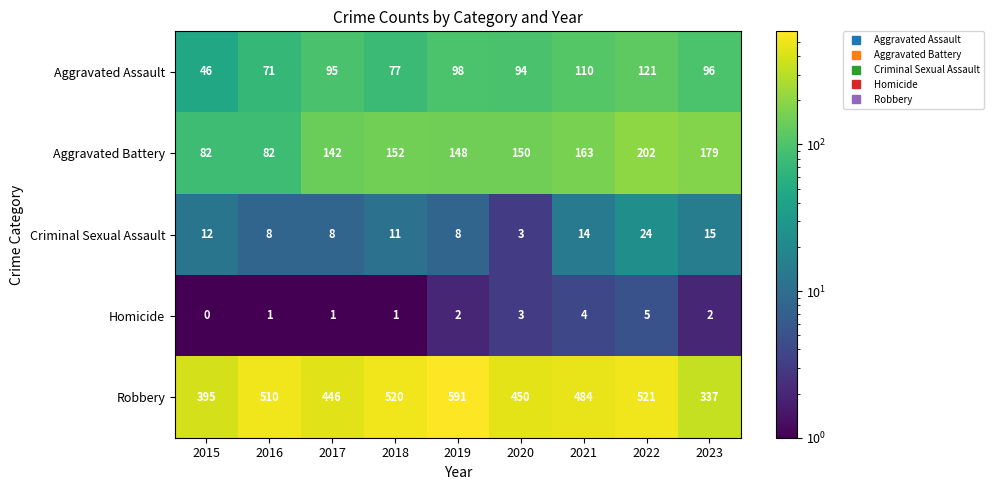

The value of Homicide at 2018 is 1. True or false?

True